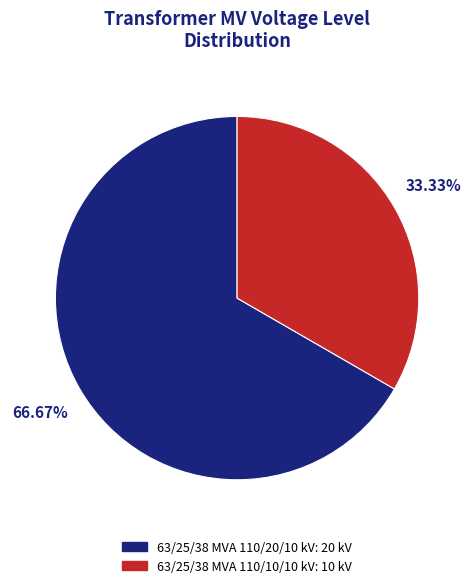

To the nearest percent, what is the difference between the 63/25/38 MVA 110/20/10 kV and 63/25/38 MVA 110/10/10 kV slice percentages?

33%